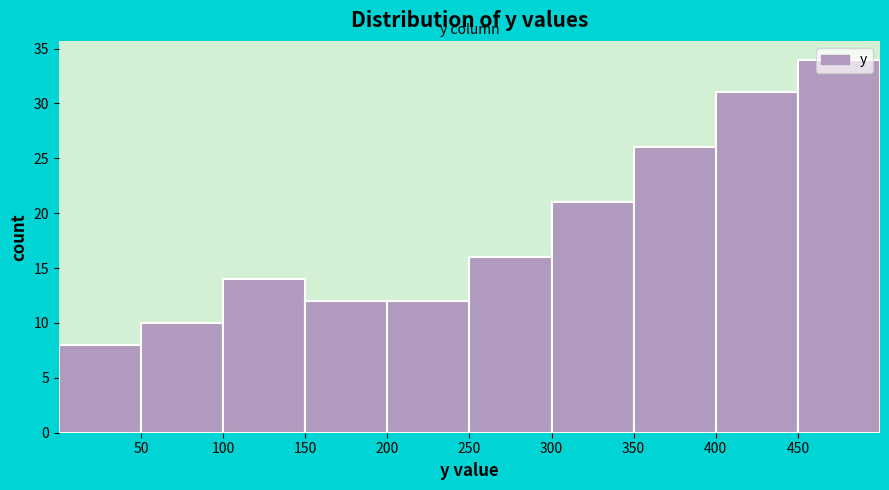

Reading left to right, list every bar in this chart as the range it spans on the x-axis followed by its height. The values are not printed on the chart, so give them approximately, as read against the axis.

0 to 50: 8
50 to 100: 10
100 to 150: 14
150 to 200: 12
200 to 250: 12
250 to 300: 16
300 to 350: 21
350 to 400: 26
400 to 450: 31
450 to 500: 34